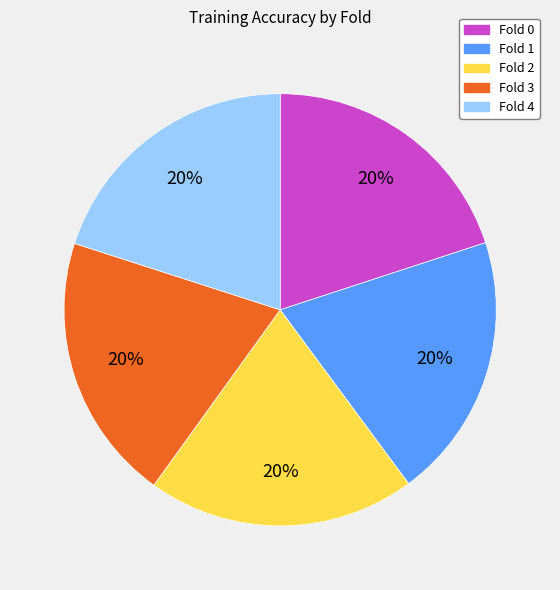

Is the sum of Fold 2 and Fold 3 greater than half?

No